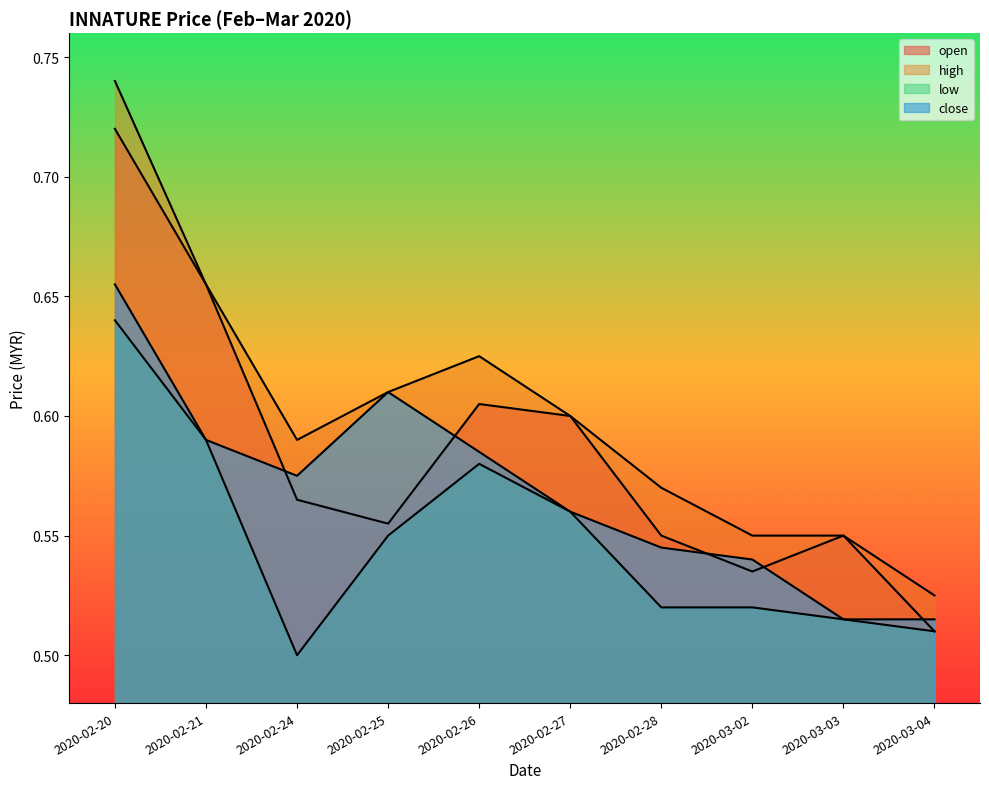

True or false: low and close cross at least once.

False